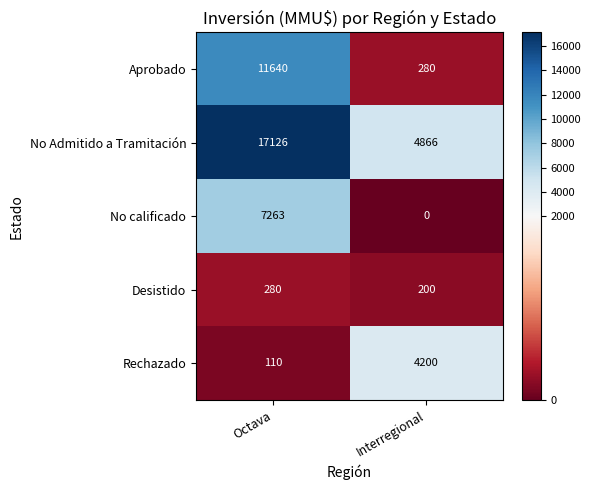

Which series has the largest range (max minus min)?

No Admitido a Tramitación